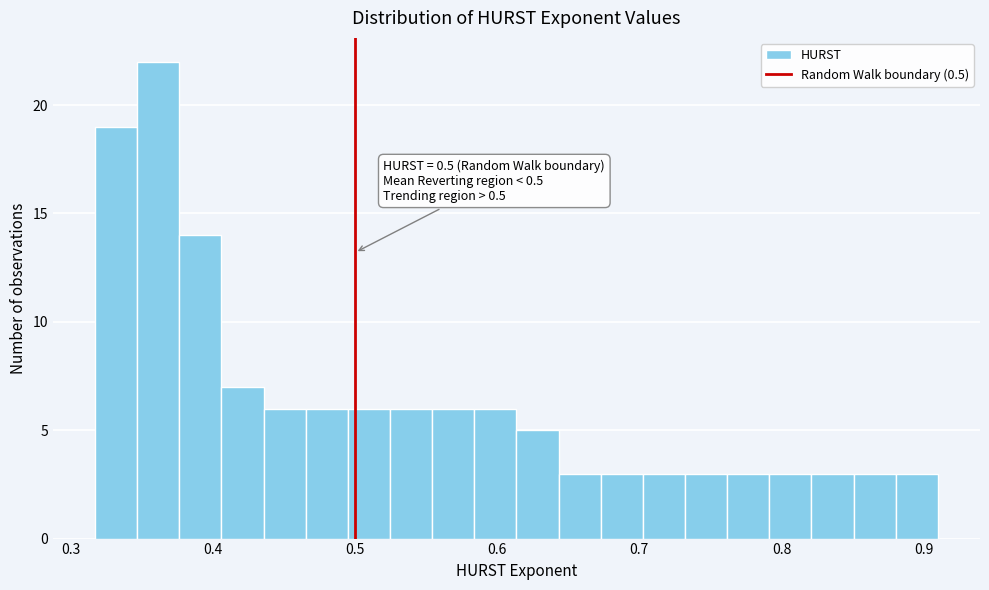

Read against the x-axis, roughly where is the centre of the tallest bar?

0.36